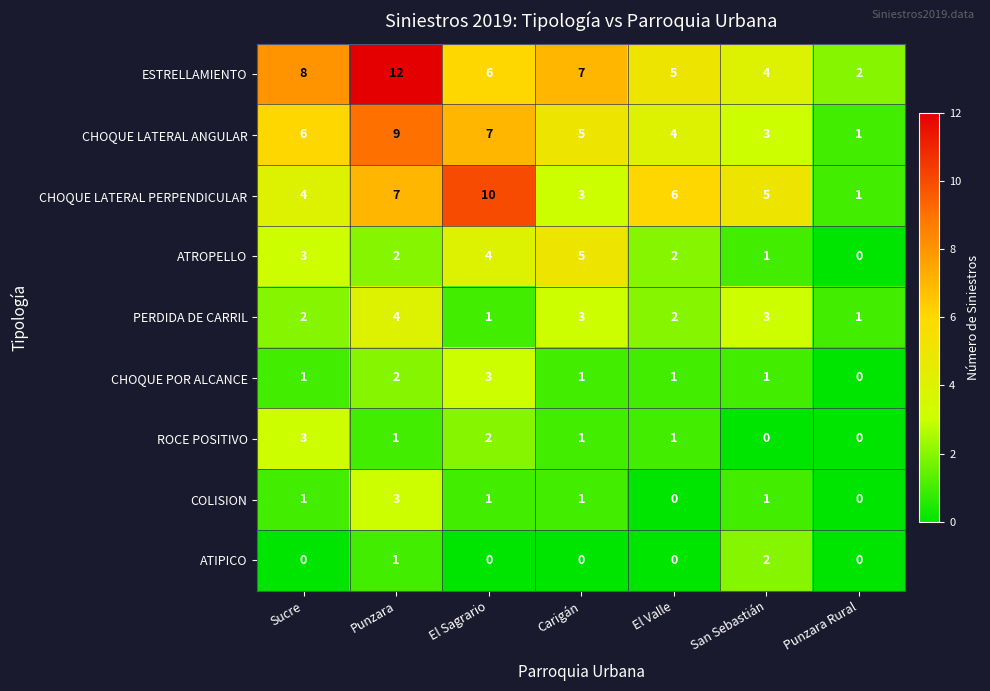

Which series has the largest range (max minus min)?

ESTRELLAMIENTO